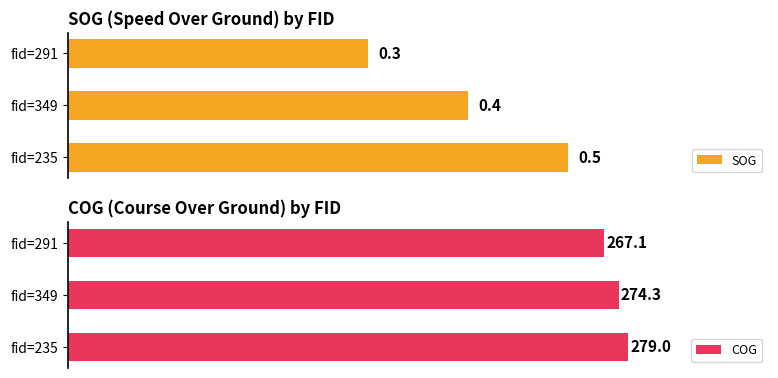

At which label does COG reach its peak?

fid=235